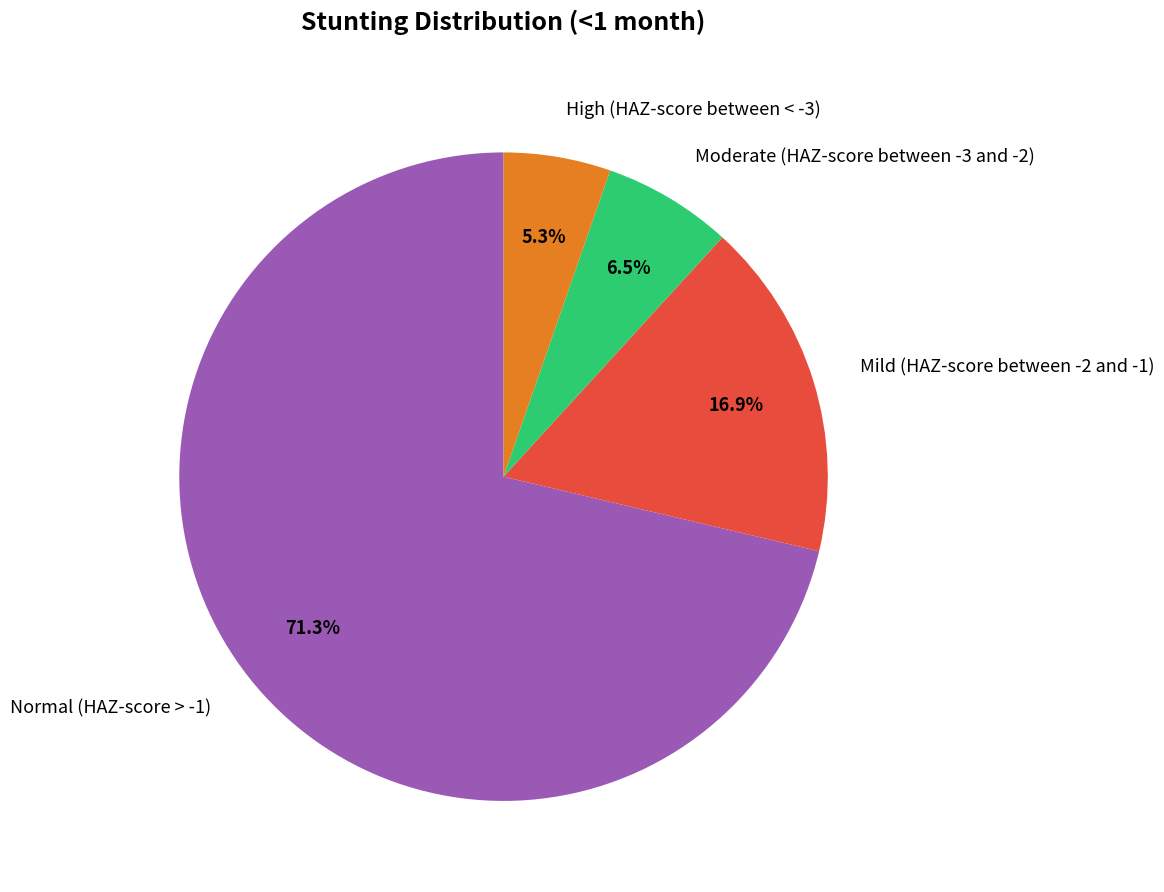

What is the smallest slice in the pie chart?

High (HAZ-score between < -3)